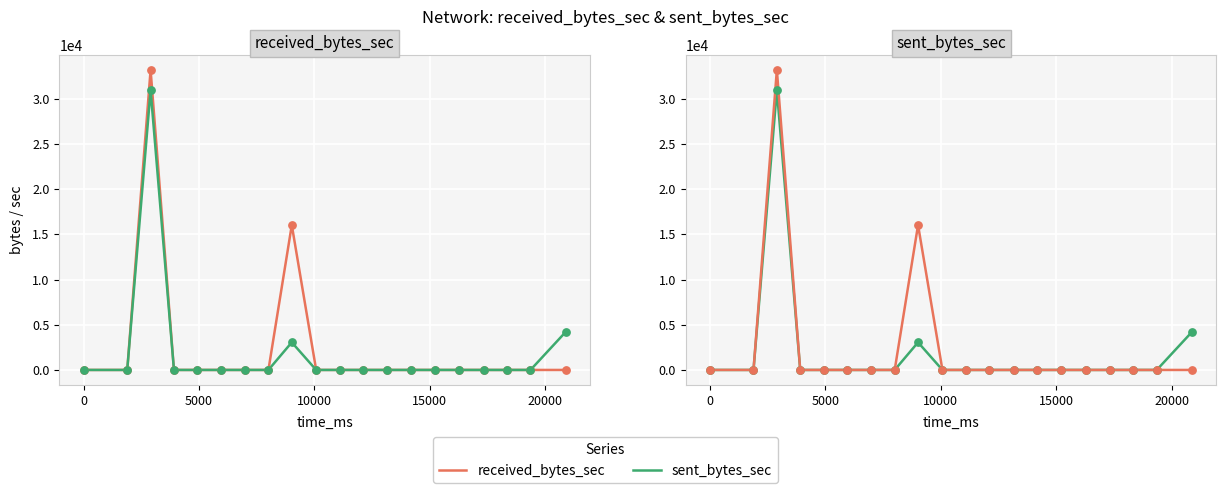

At how many categories does at least one series exceed 14555?

2